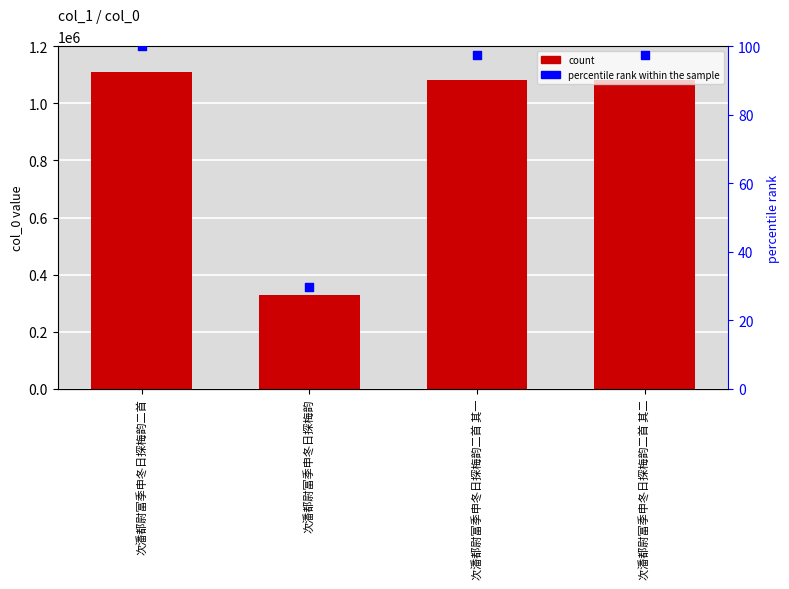

Which series has the widest spread of Y values?

col_0 (count)